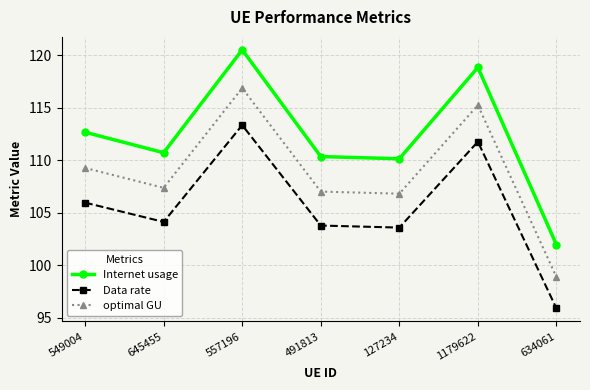

What is the maximum value for Data rate?

113.3